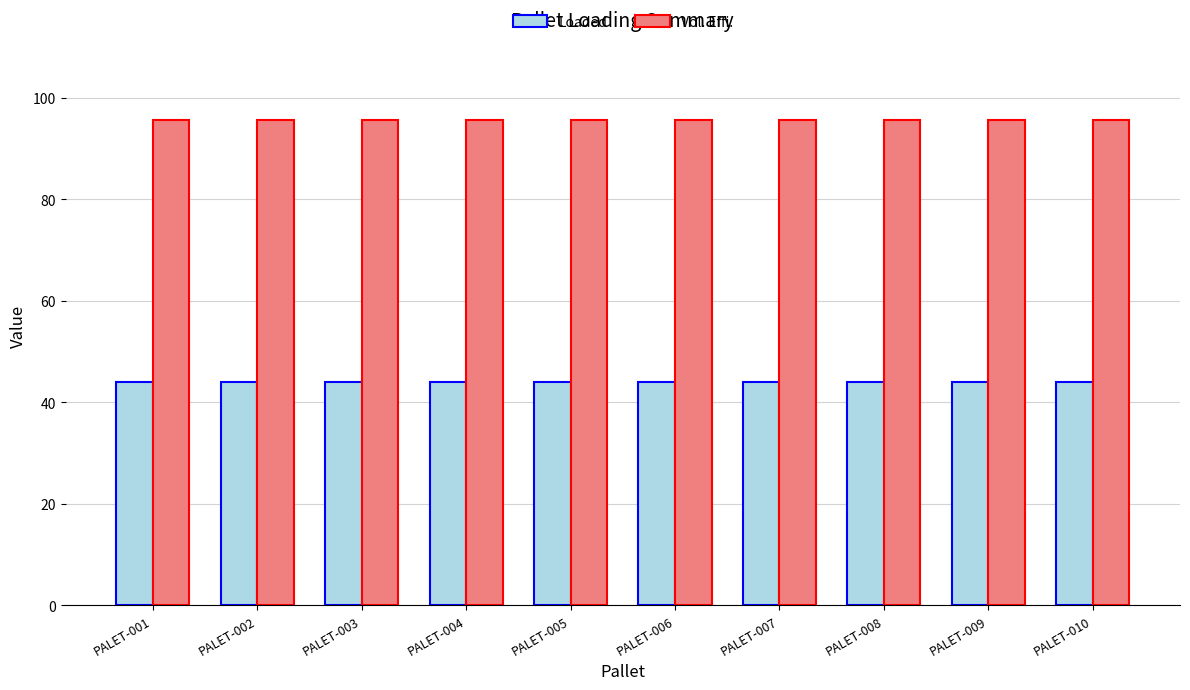

What are all the series names shown in the legend?

Loaded, Vol. Effi.